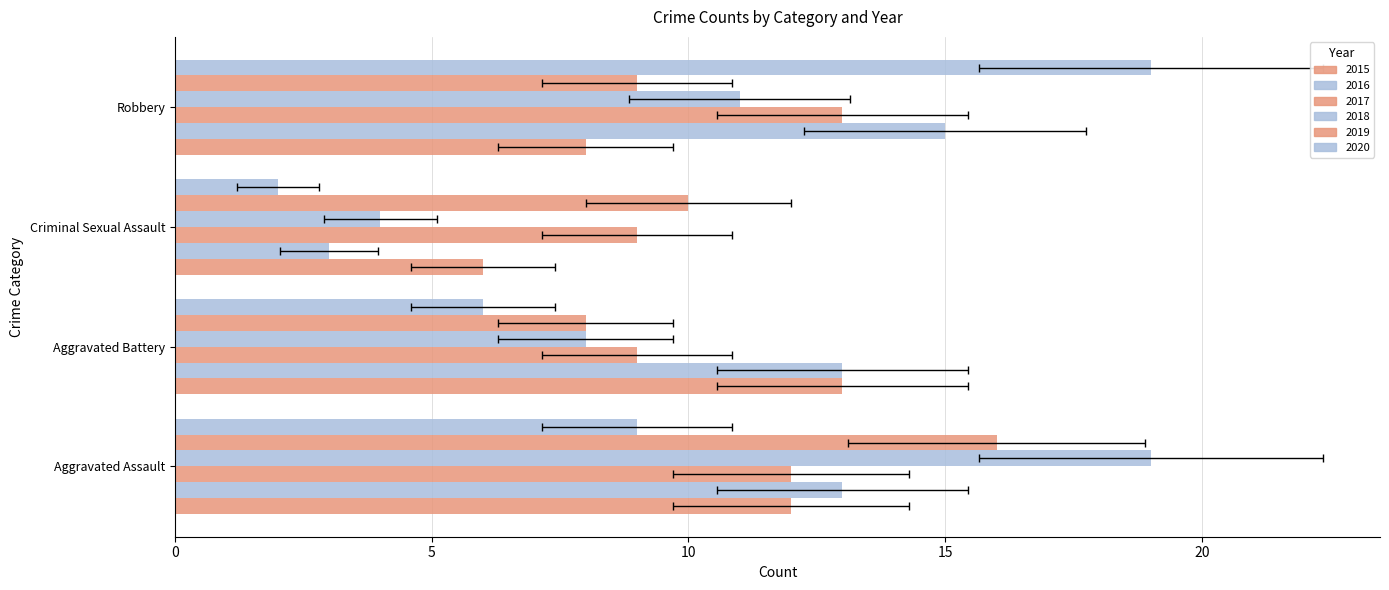

At which category is the sum across all series the highest?

Aggravated Assault